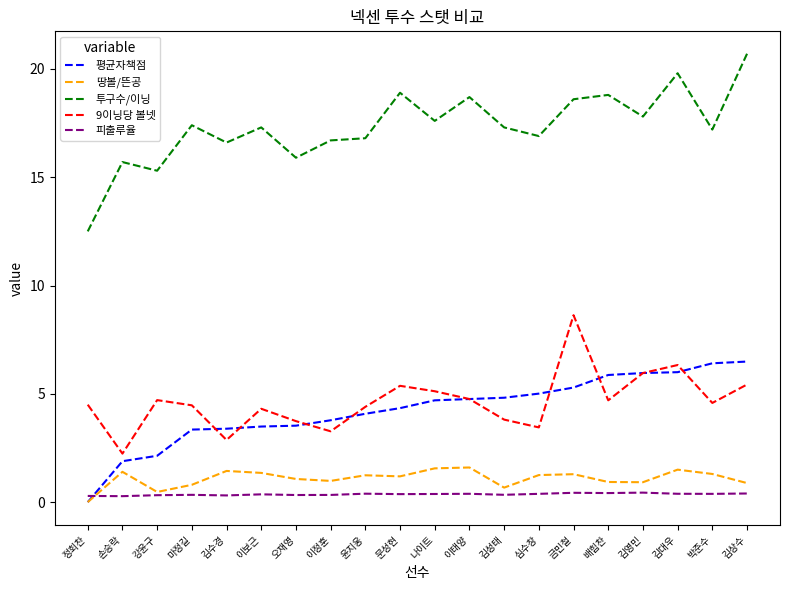

True or false: 9이닝당 볼넷 and 피출루율 intersect in this chart.

False